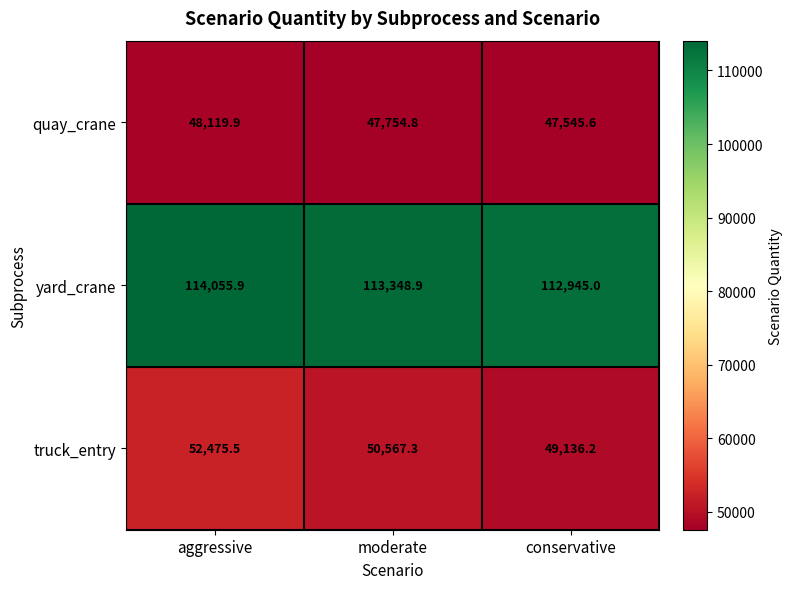

List the series in order of their peak value, lowest first.

quay_crane, truck_entry, yard_crane